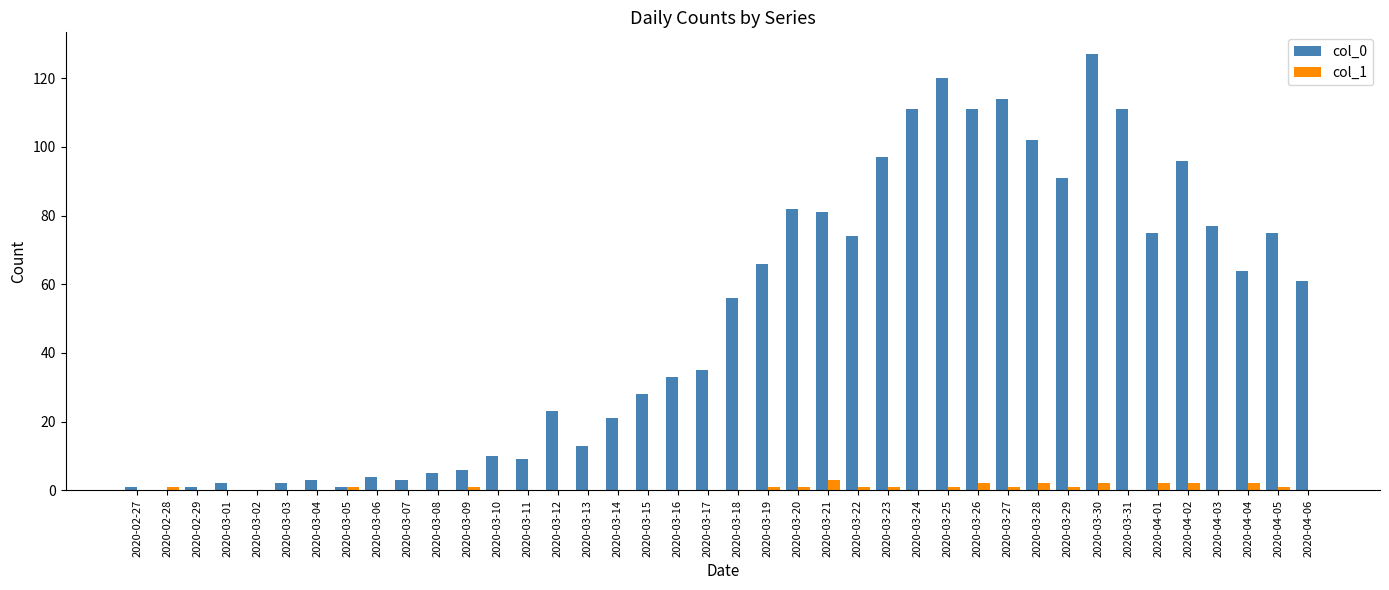

Which series has the largest total across all categories?

col_0